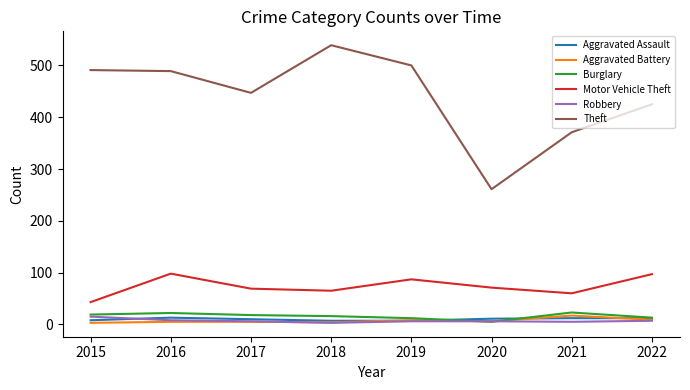

What is the minimum value shown in the chart?

3